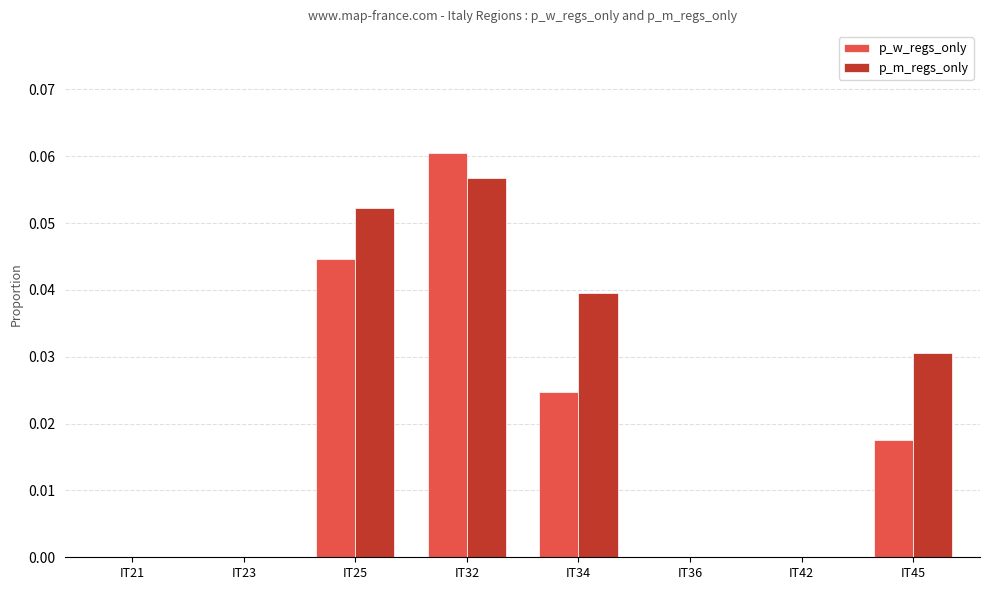

Between IT23 and IT45, which series saw the biggest shift?

p_m_regs_only